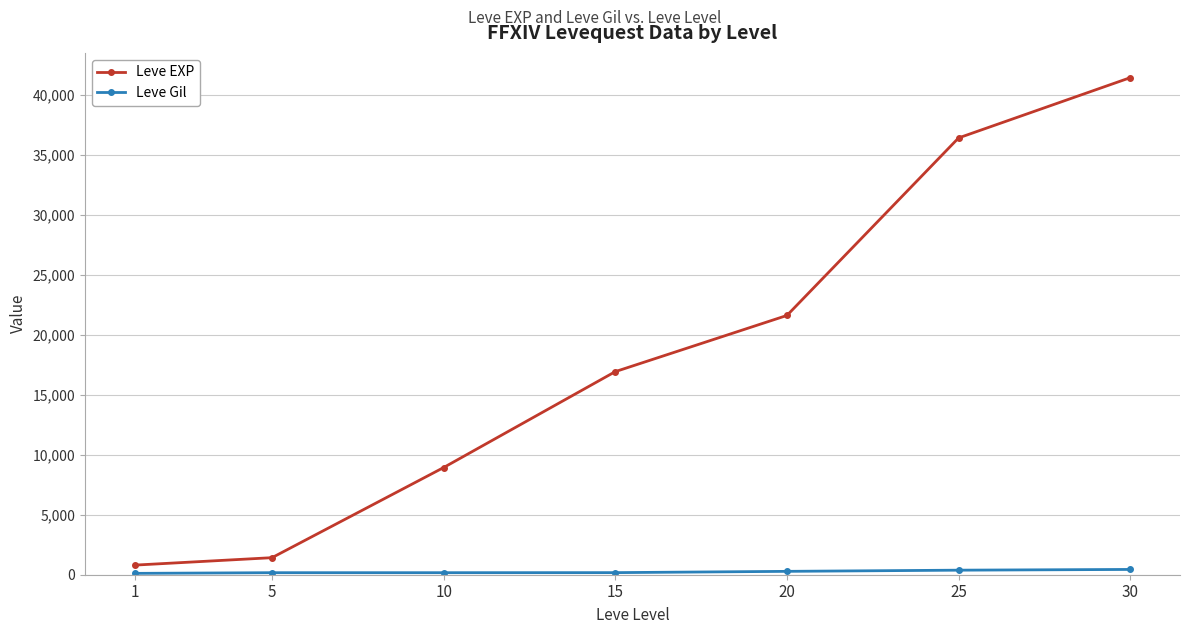

True or false: Leve Gil and Leve EXP cross at least once.

False